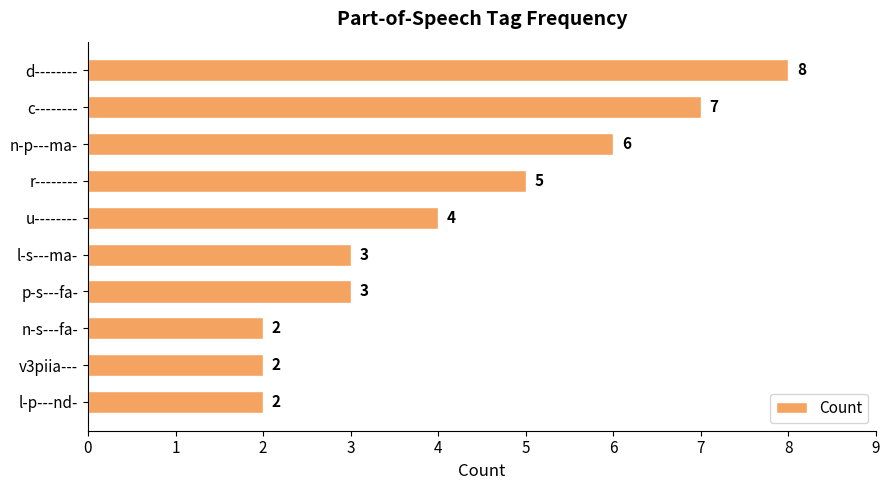

Are the bars grouped side by side (vs. stacked)?

No